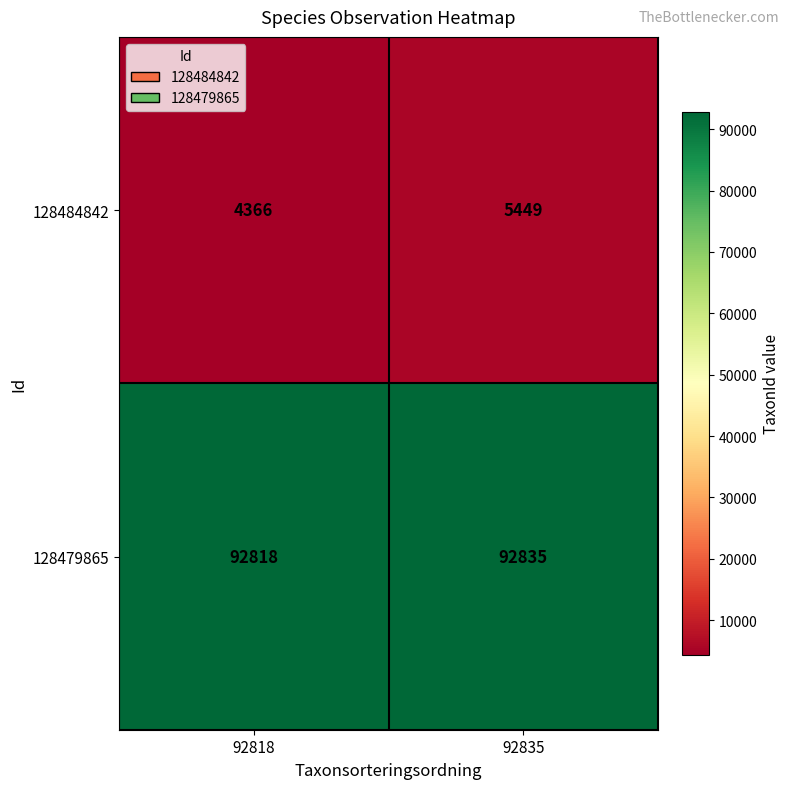

Rank the series by their maximum value, from highest to lowest.

128479865, 128484842